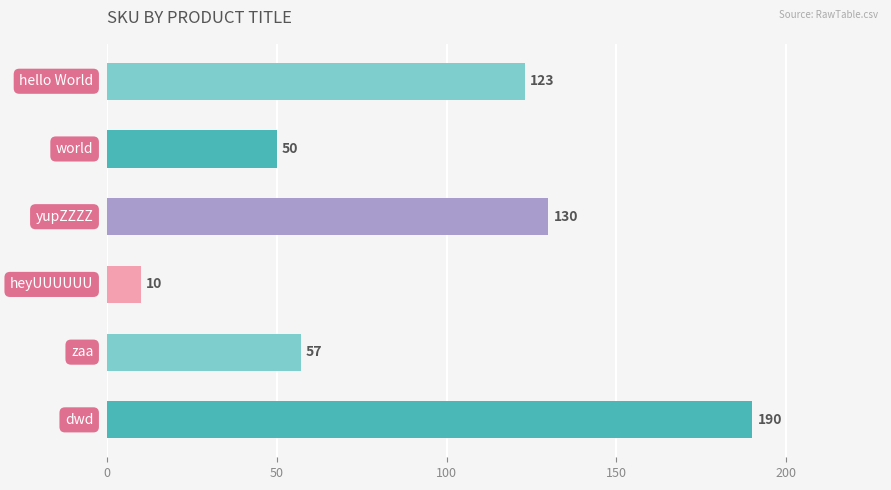

What is the maximum value shown in the chart?

190